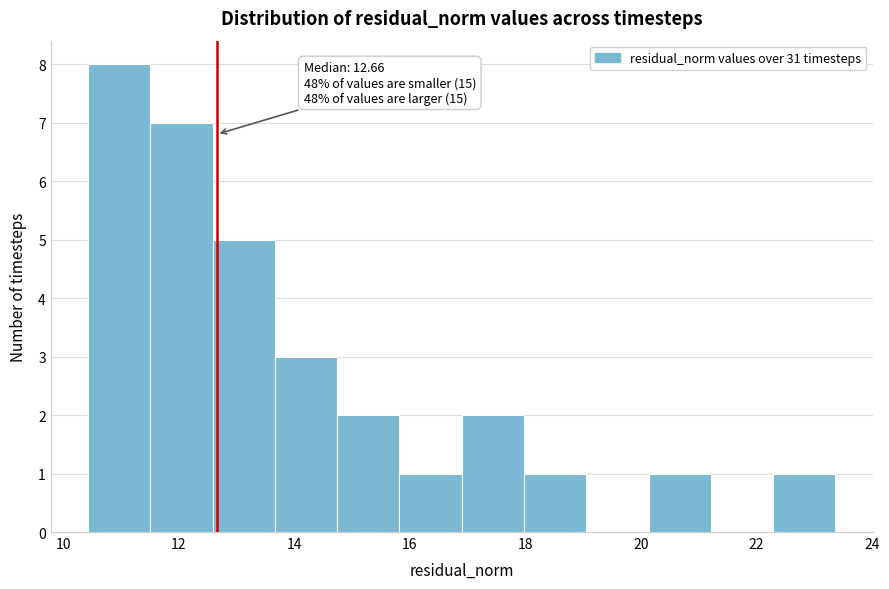

Over which range of the x-axis is the bar tallest?

10.4 to 11.6